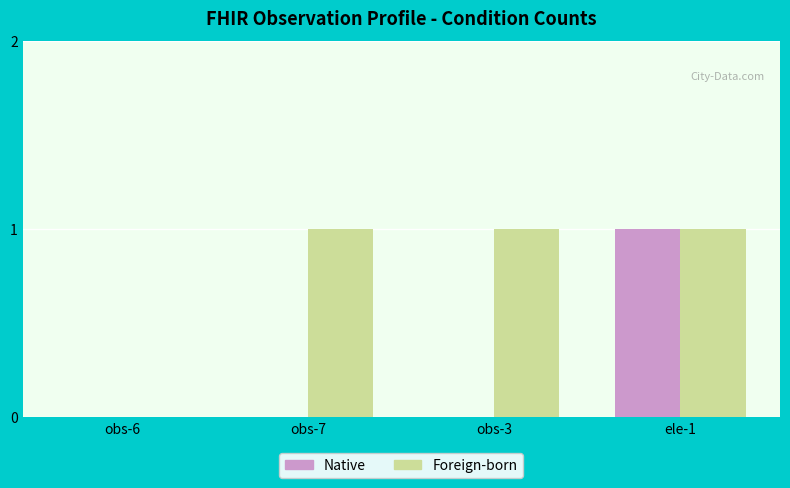

How many categories are shown in the chart?

4